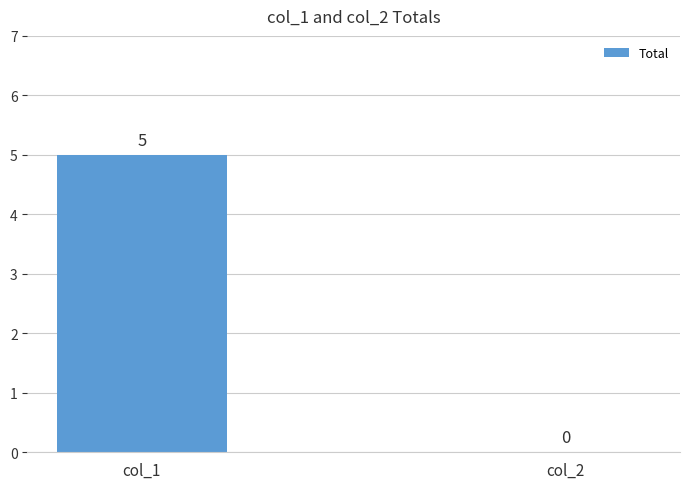

Read the value at col_1.

5